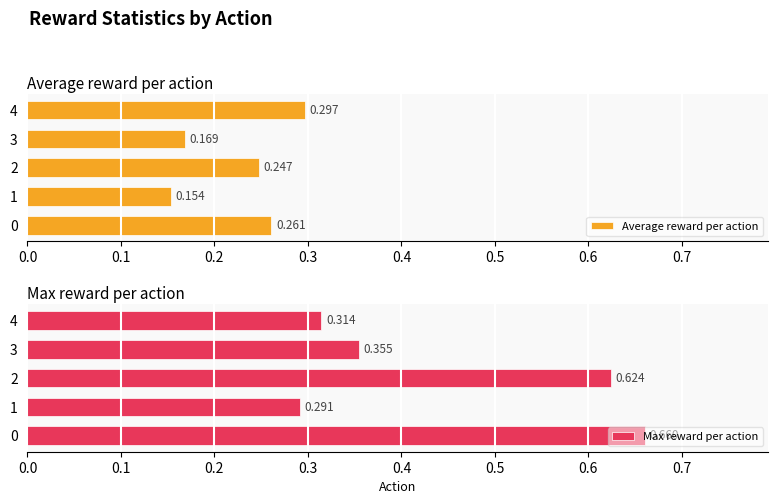

At which label is Average reward per action closest to 0?

1